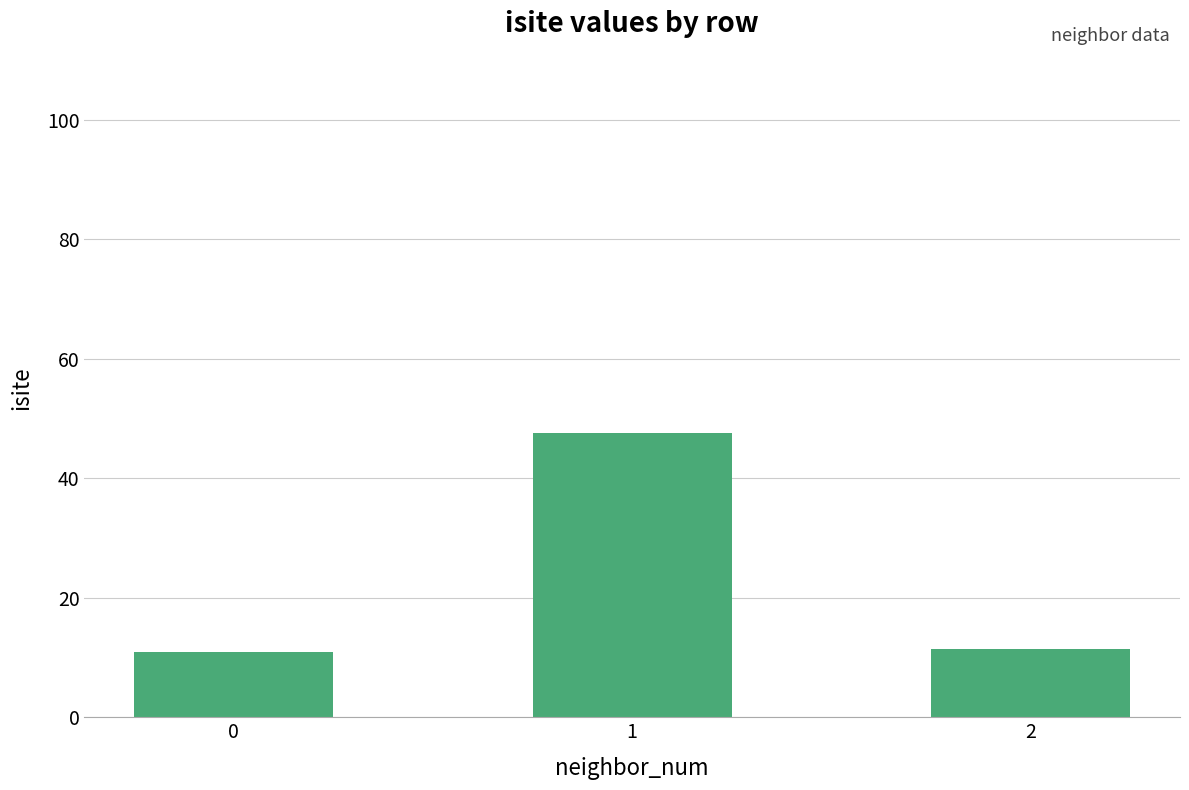

Reading left to right, extract all data points from this chart.

0=11.0	1=47.5	2=11.5